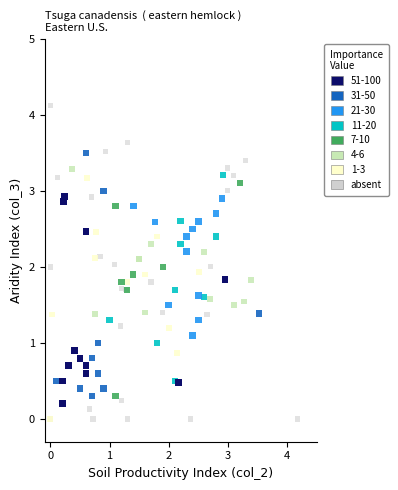

Which series contains the highest Y value?

absent